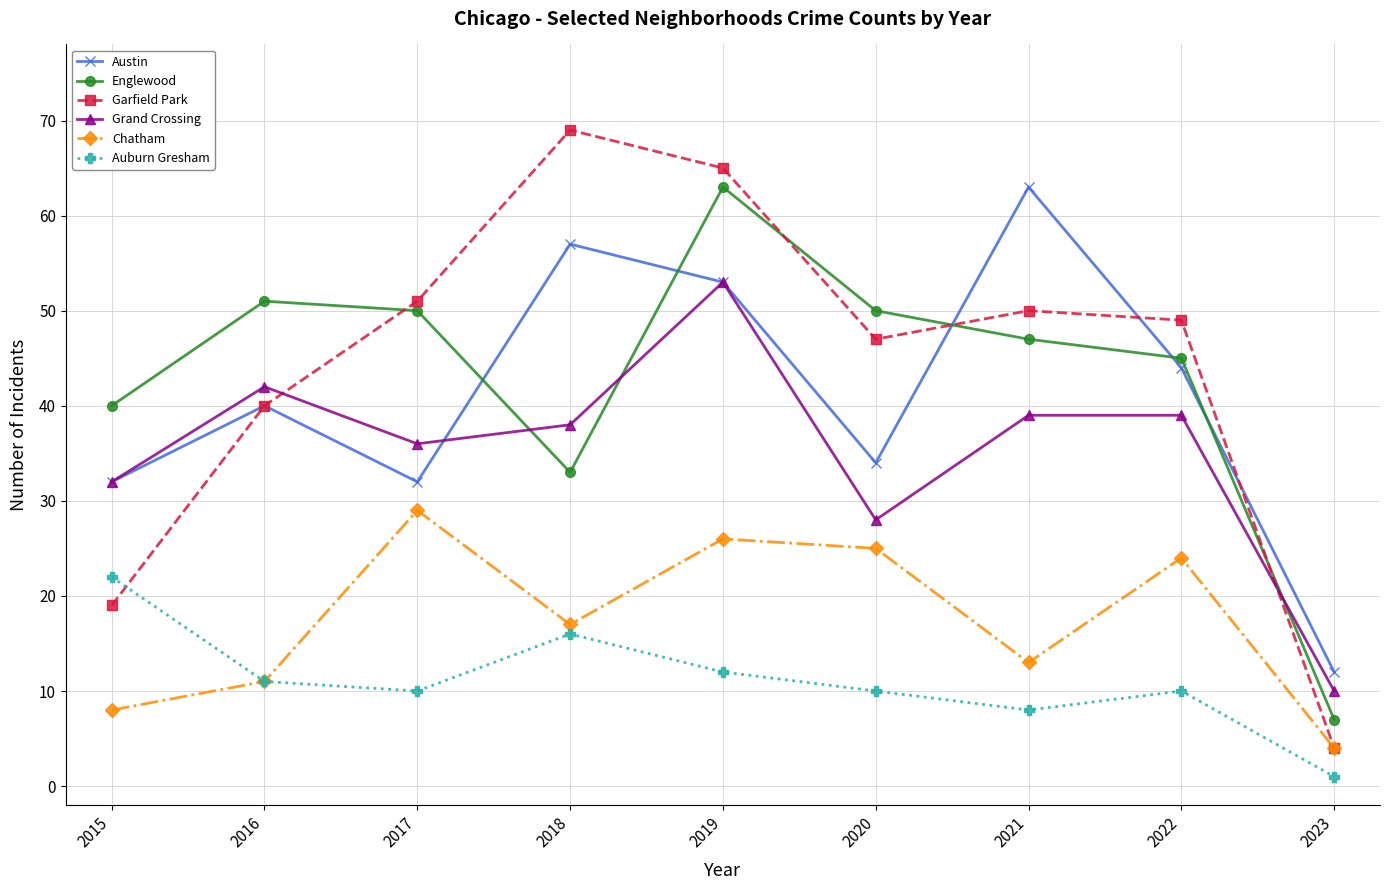

At which label does Grand Crossing reach its peak?

2019